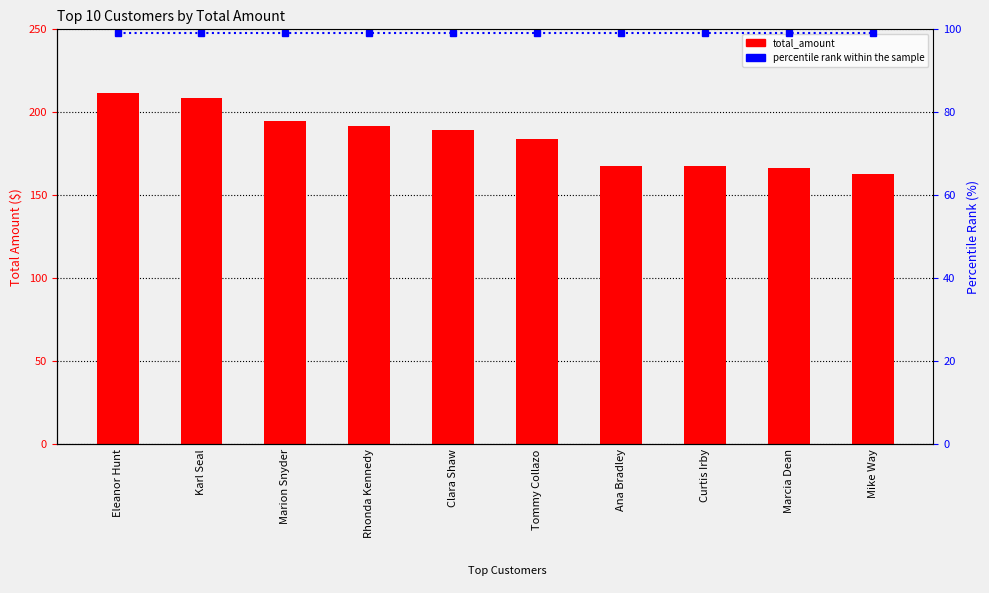

True or false: total_amount has a value of 40.2 at Marion Snyder.

False